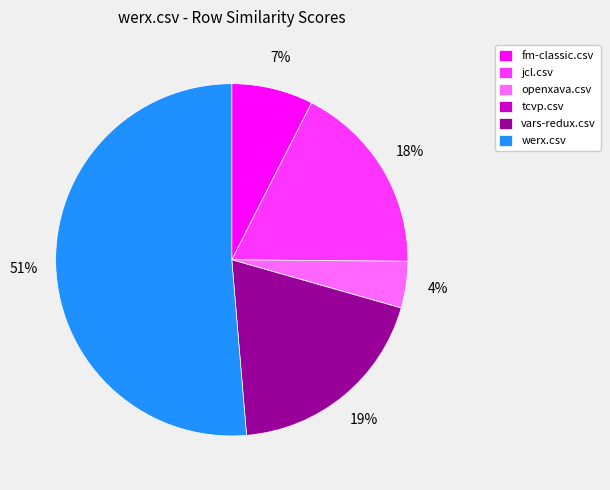

Do openxava.csv and vars-redux.csv together represent more than half of the pie?

No